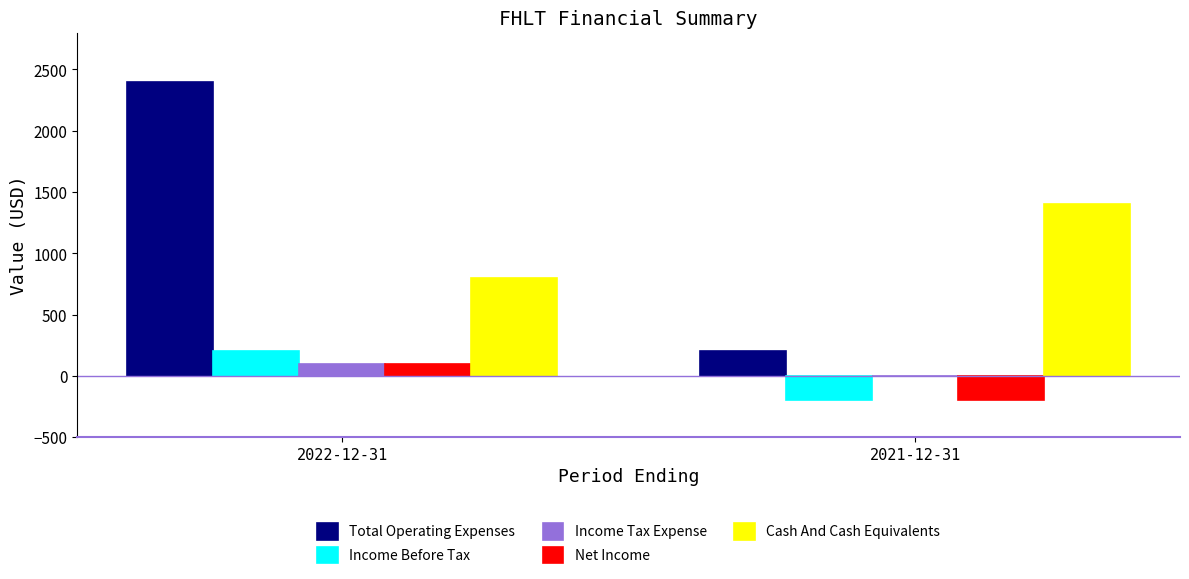

At which category is the sum across all series the highest?

2022-12-31